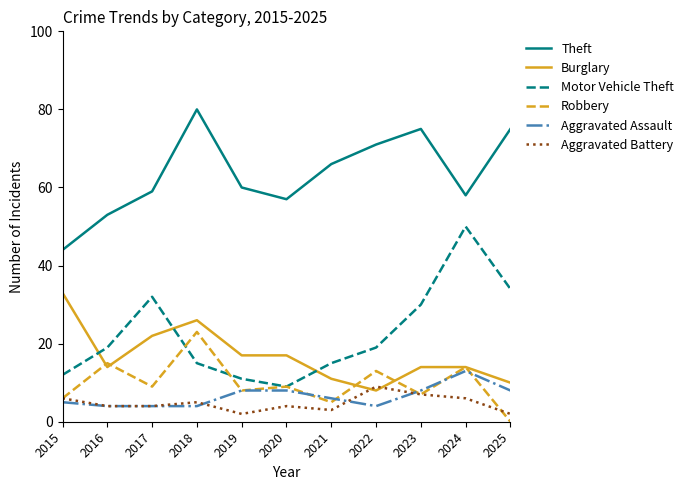

What is the difference between the second highest and second lowest values in the Theft series?

22